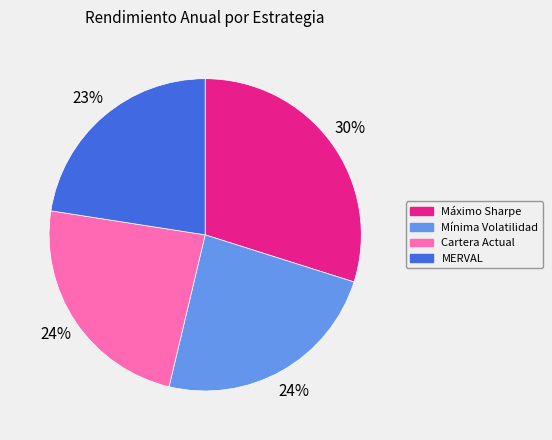

Is there a majority slice in this chart?

No